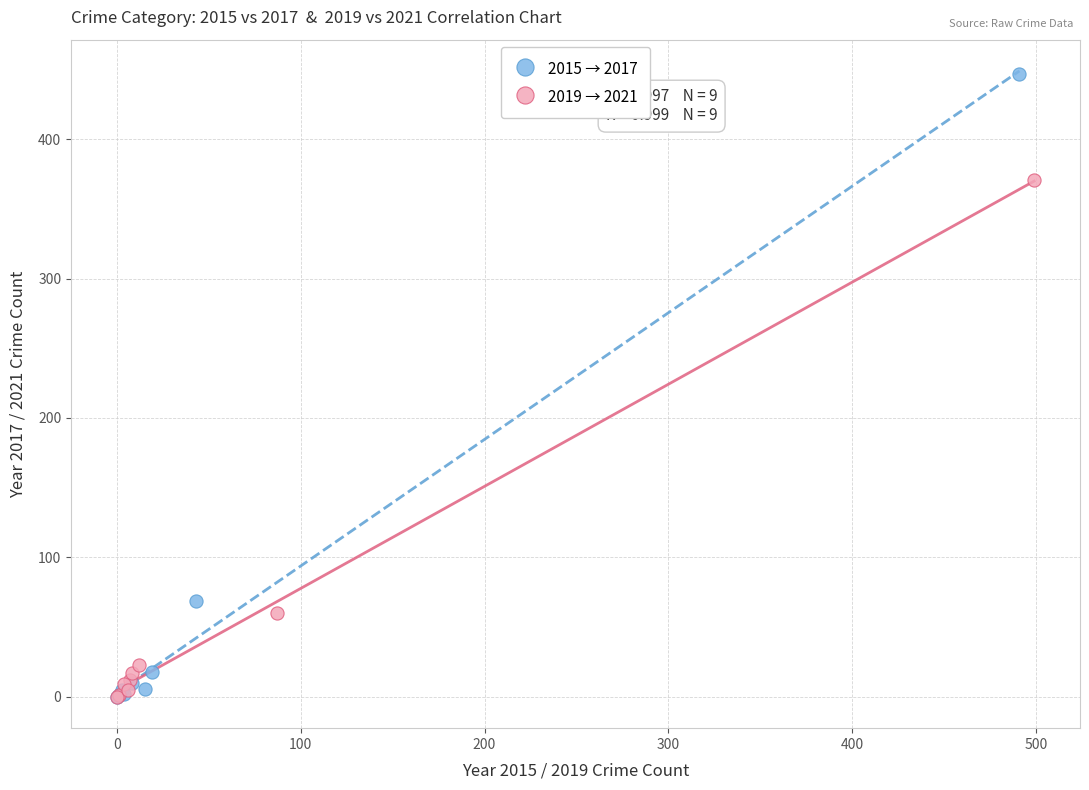

Which series contains the highest Y value?

2015 → 2017